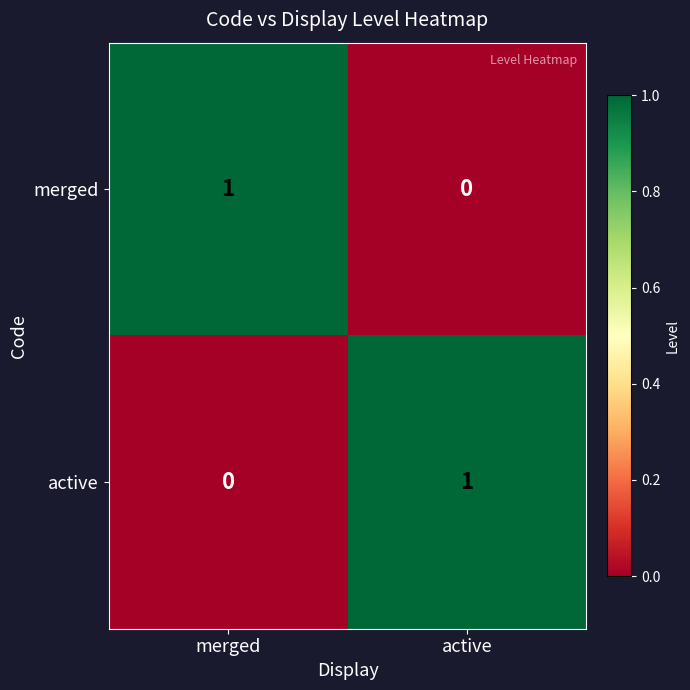

Reading left to right, transcribe all the data shown in this chart.

merged: 1	0
active: 0	1